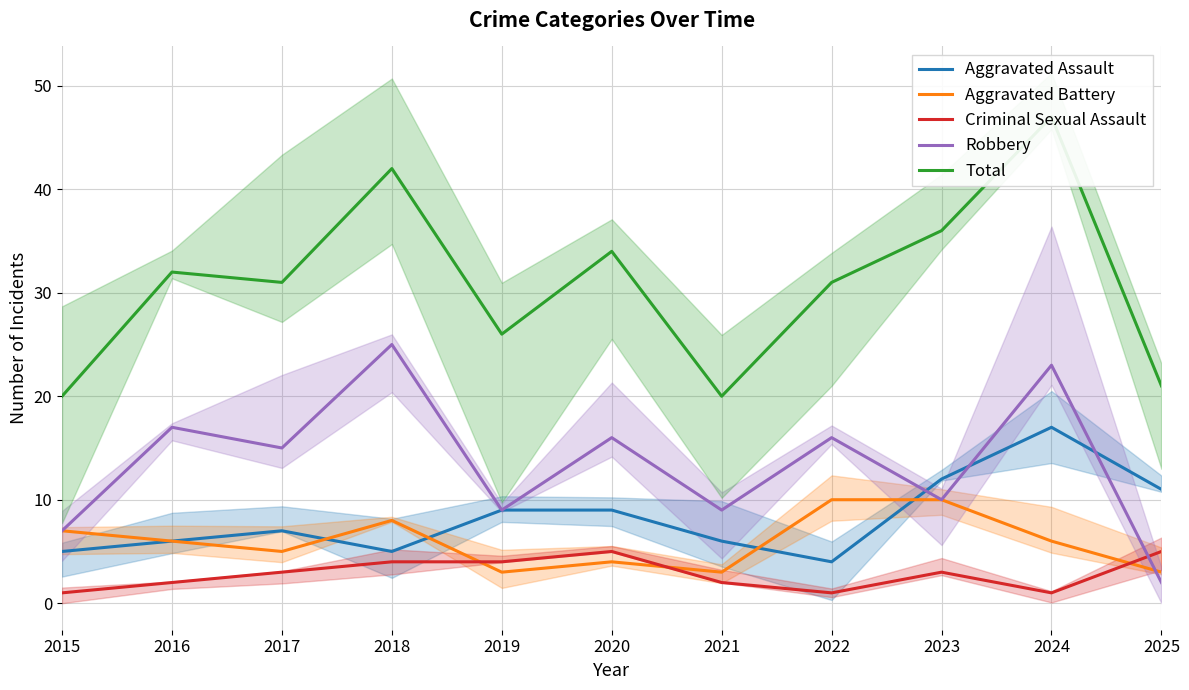

What are all the series names shown in the legend?

Aggravated Assault, Aggravated Battery, Criminal Sexual Assault, Robbery, Total